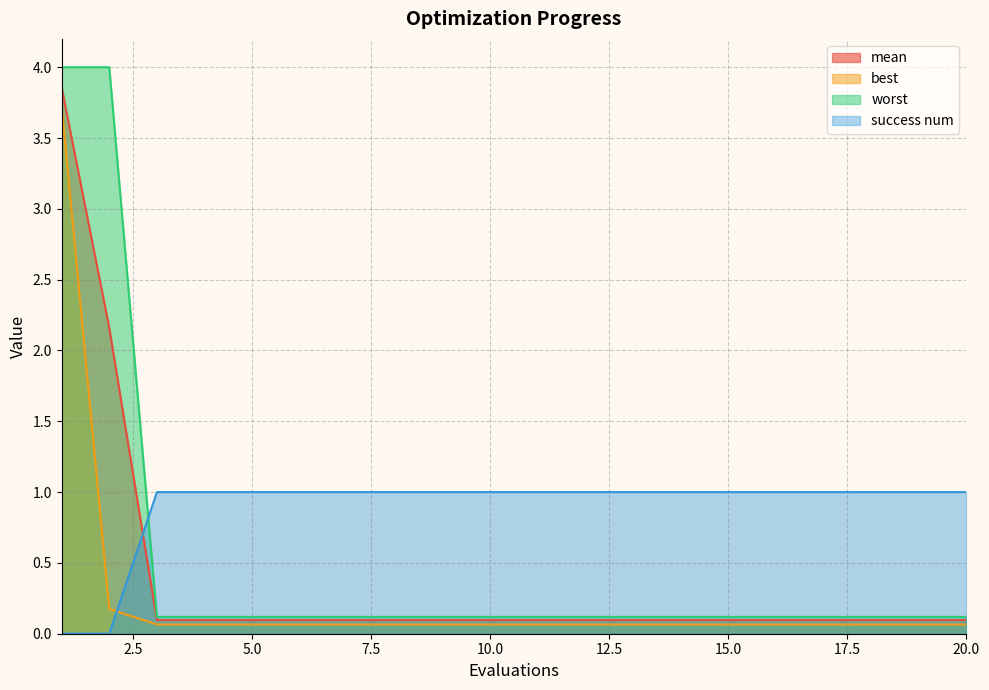

How many lines are shown in the chart?

4